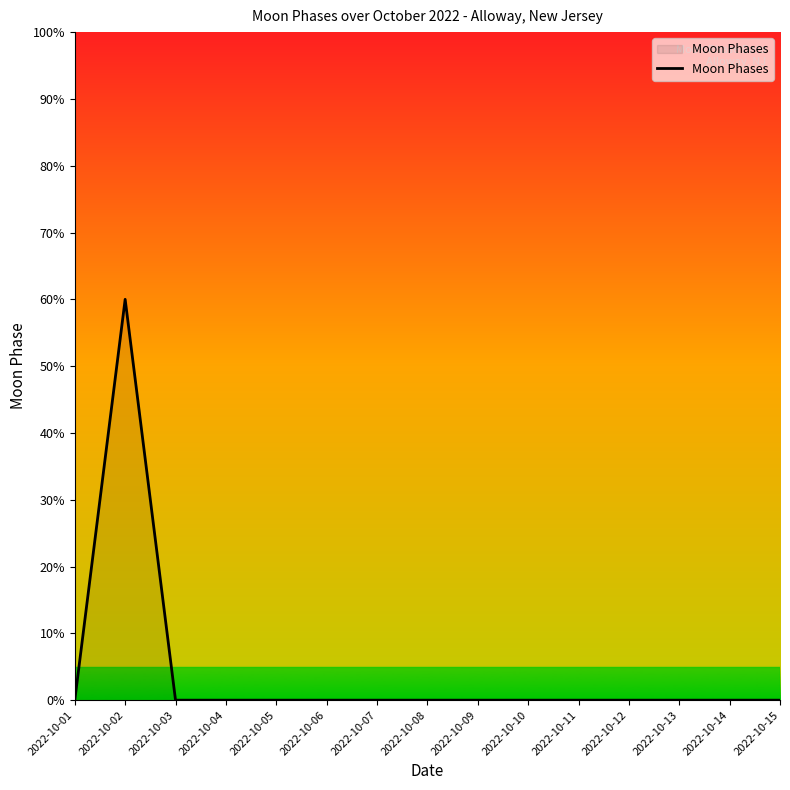

What is the greatest value displayed?

60